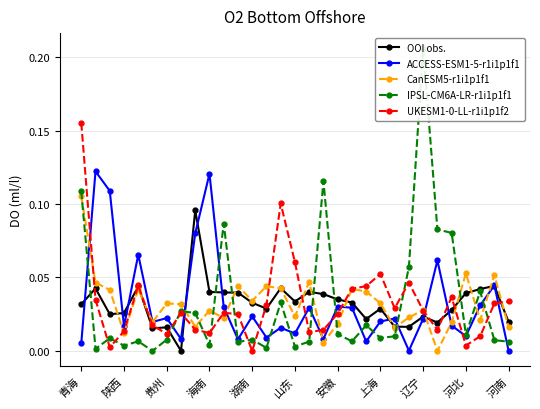

At which label does CanESM5-r1i1p1f1 reach its peak?

青海